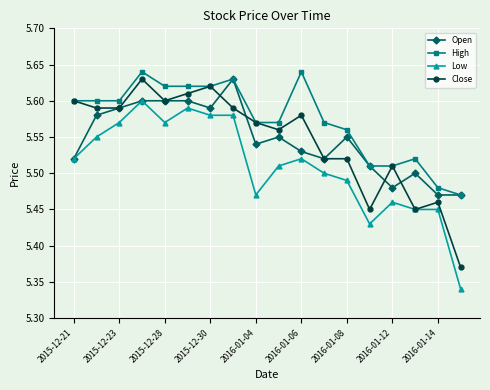

True or false: Low and High intersect in this chart.

False